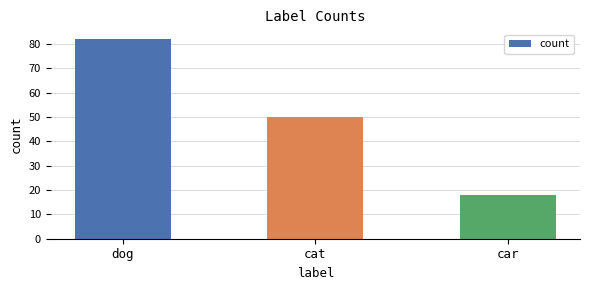

What is the label of the 3rd bar from the left?

car